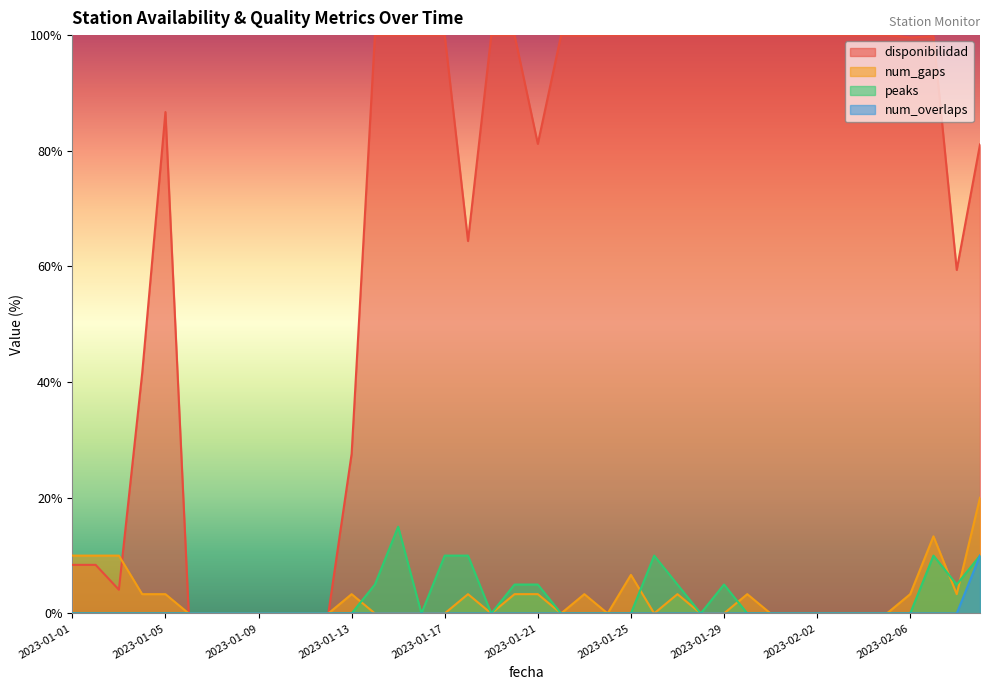

What is the difference between the disponibilidad values at 2023-01-31 and 2023-01-12?

100.0